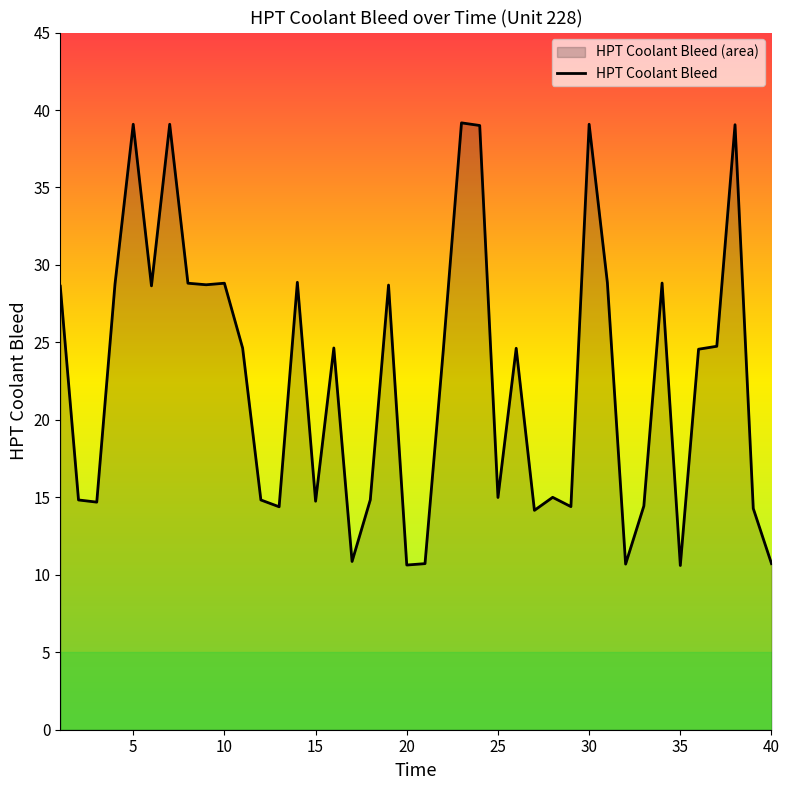

What is the difference between the second highest and minimum values?

28.5